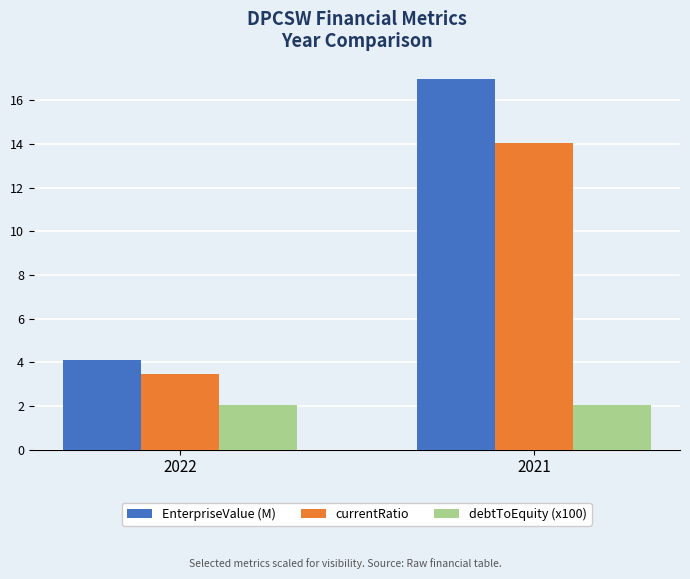

What is the total value across all series at 2022?

9.6